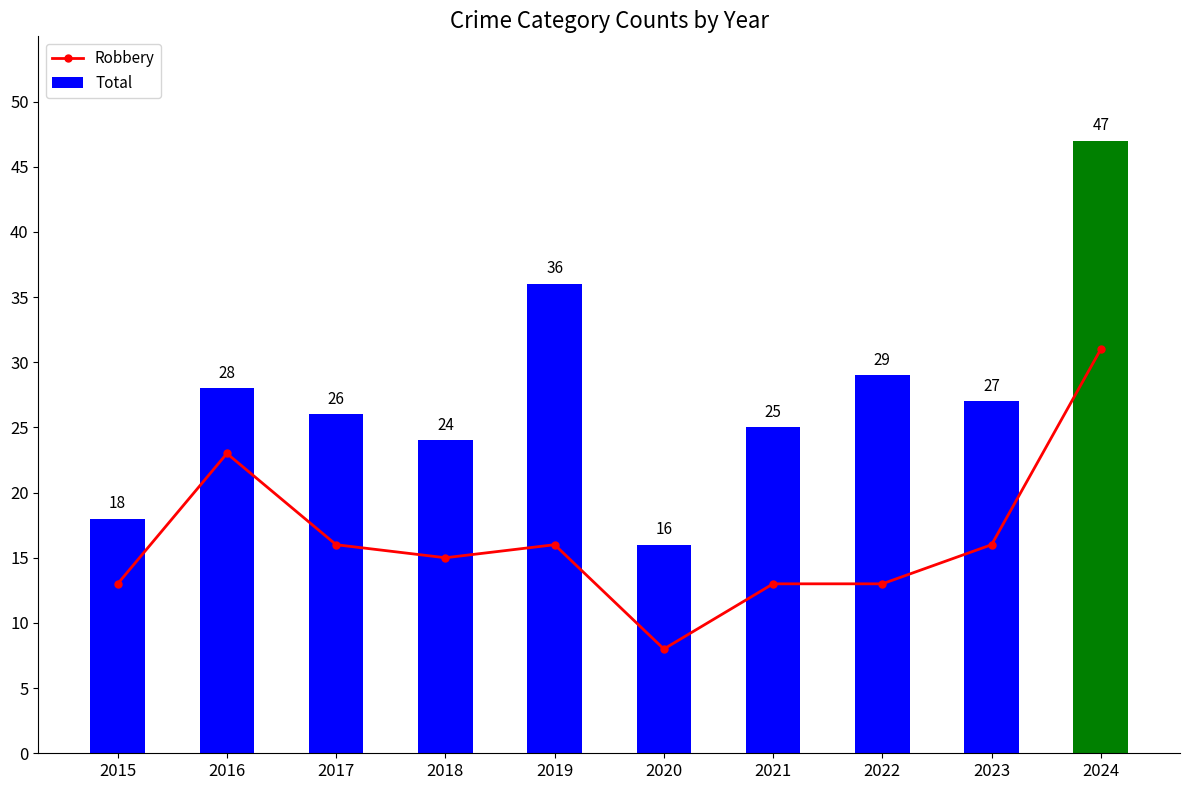

Are the bars horizontal?

No